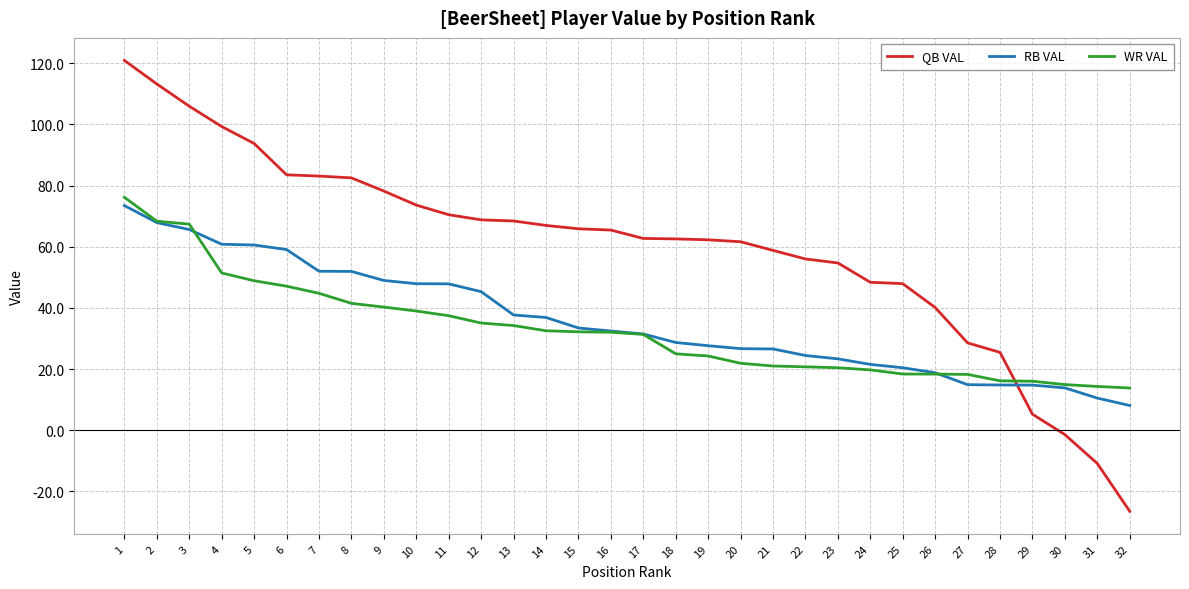

Which series has the largest range (max minus min)?

QB VAL